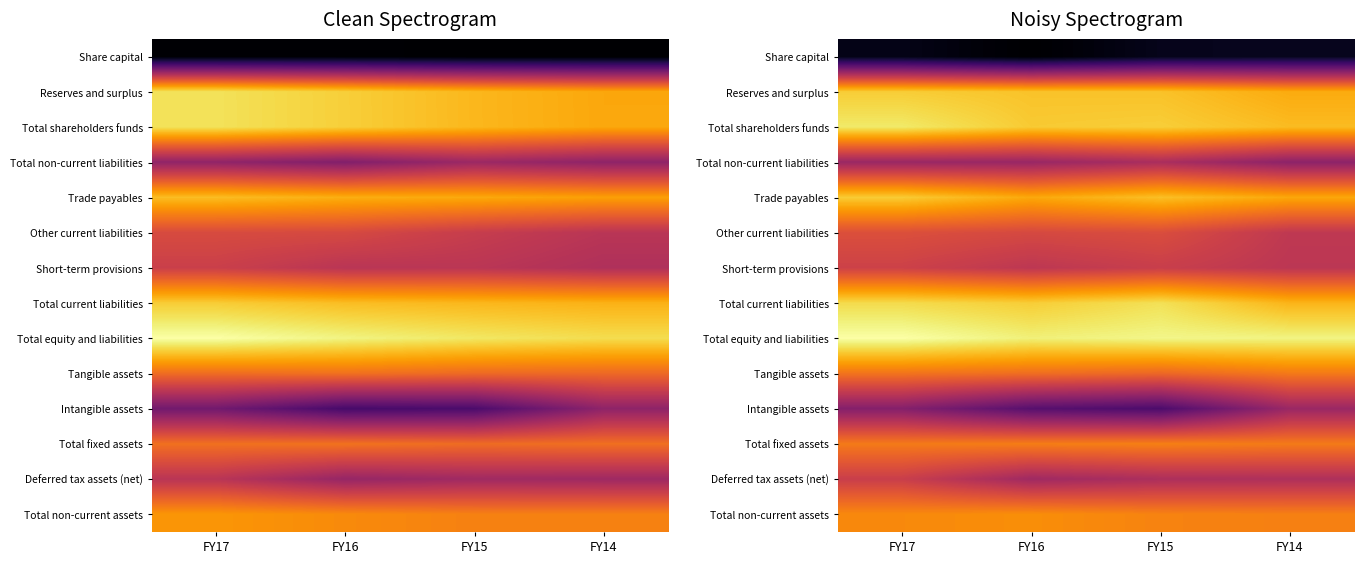

Which has a higher value, FY16 or FY17?

FY17